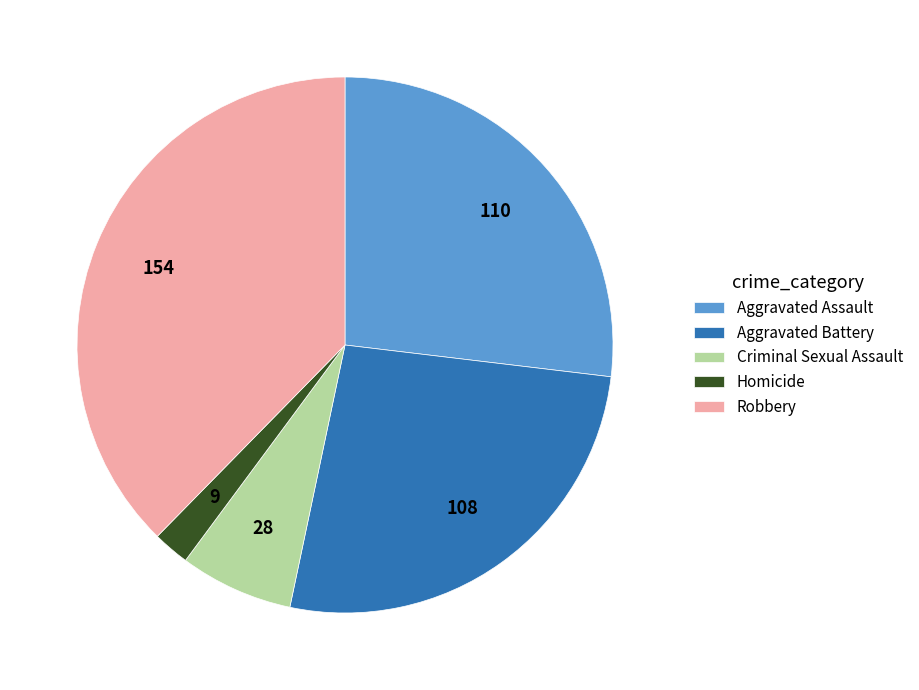

Which has a higher value, Homicide or Aggravated Battery?

Aggravated Battery